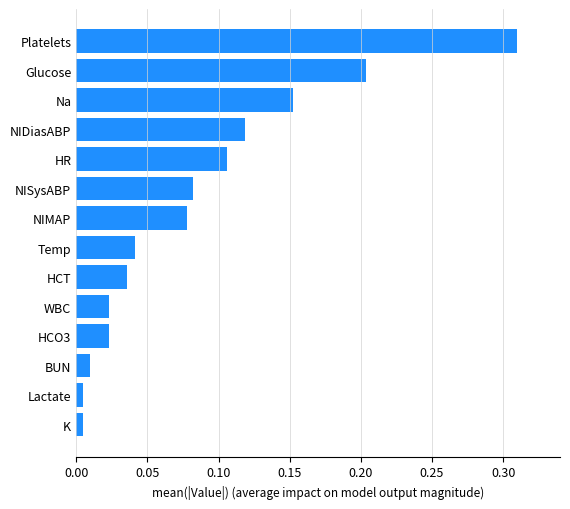

Which label corresponds to the largest value in the chart?

Platelets